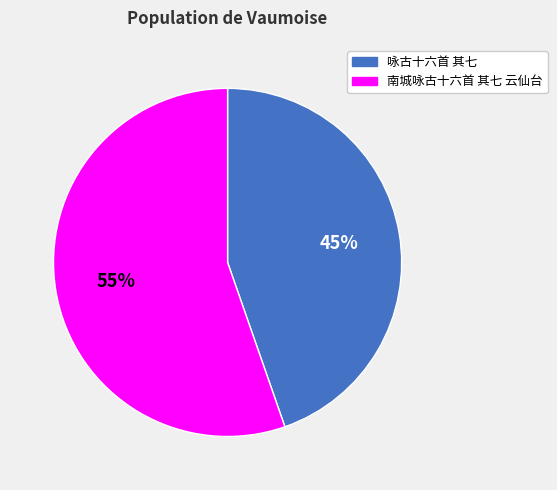

Which category has the smallest portion of the pie?

咏古十六首 其七